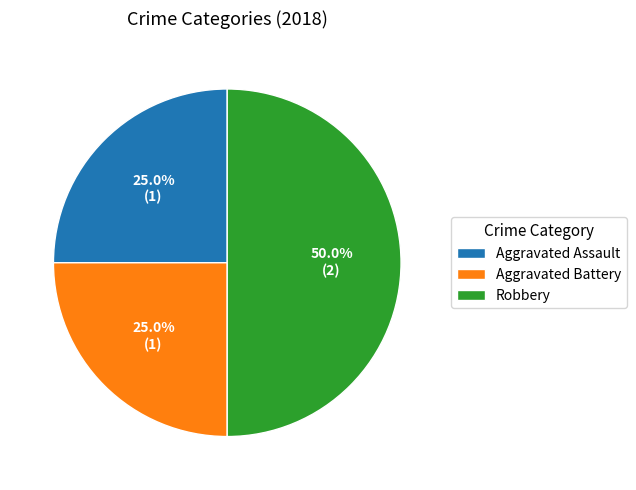

True or false: Robbery accounts for 61% of the total.

False